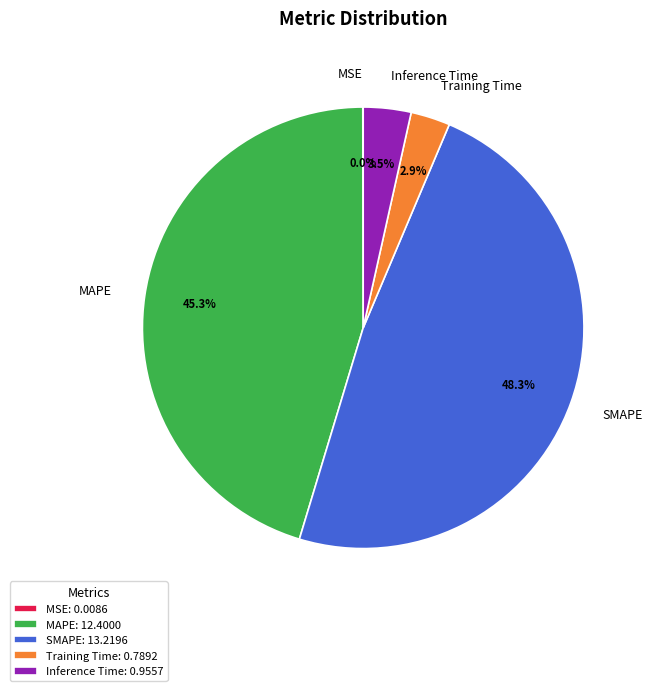

Does any single category account for the majority?

No